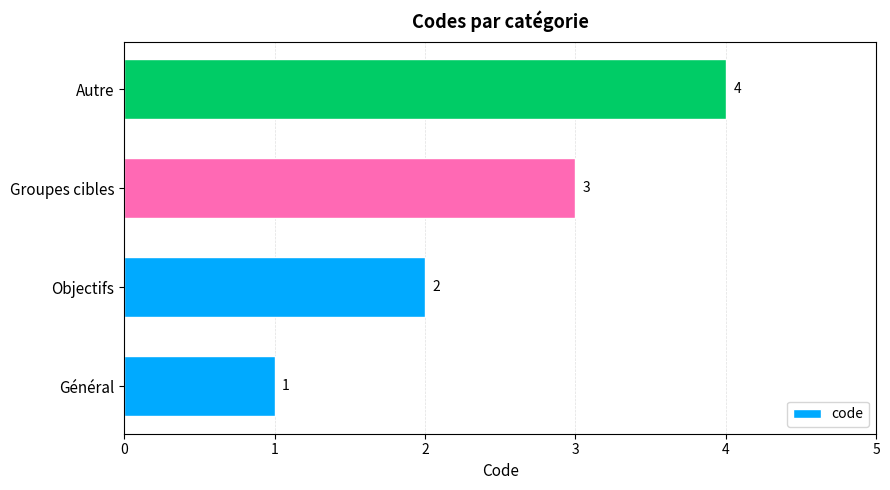

The chart shows a value of 4 at Autre. True or false?

True